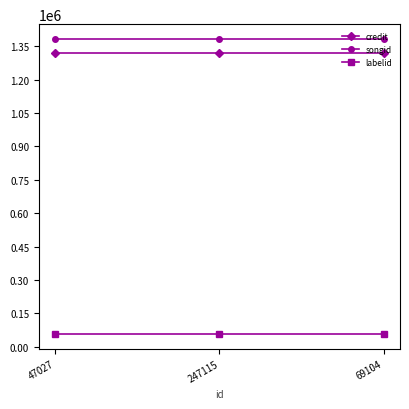

The credit series shows 2145856 at 47027. True or false?

False